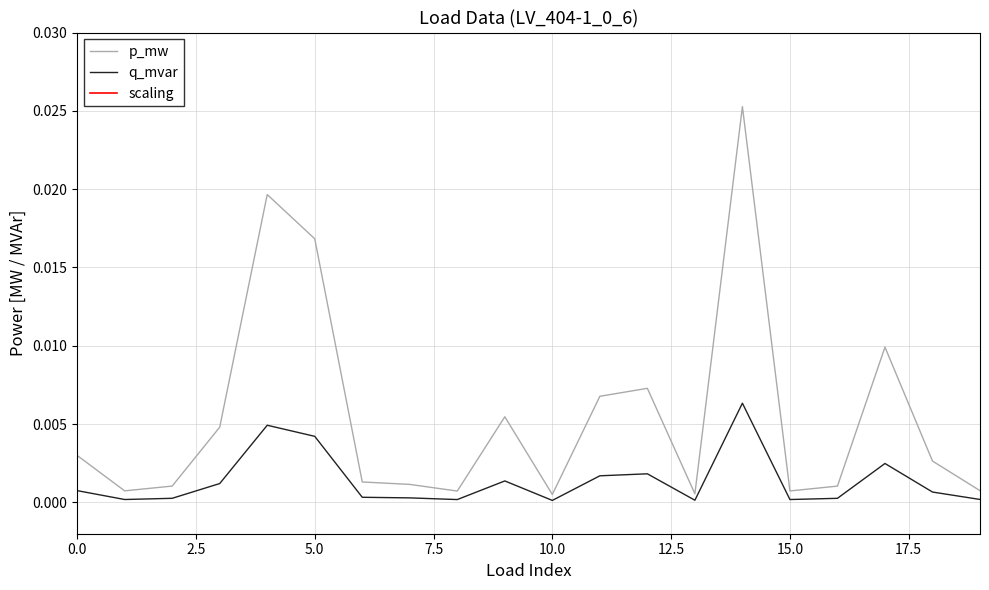

Which series has the largest total across all categories?

scaling